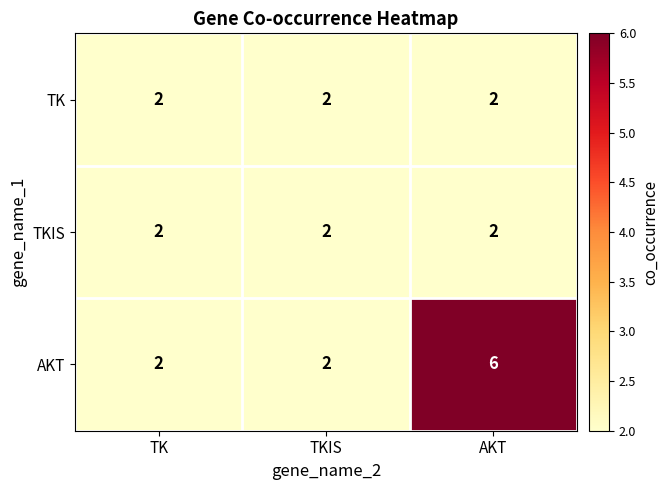

Which series has the widest spread of values?

AKT